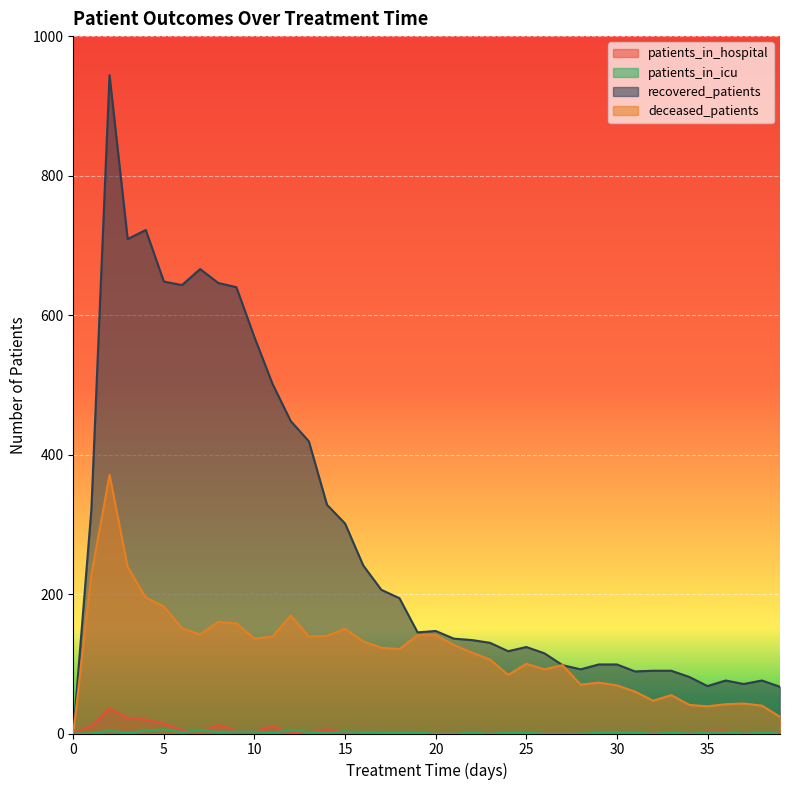

The value of deceased_patients at 24 is 84. True or false?

True